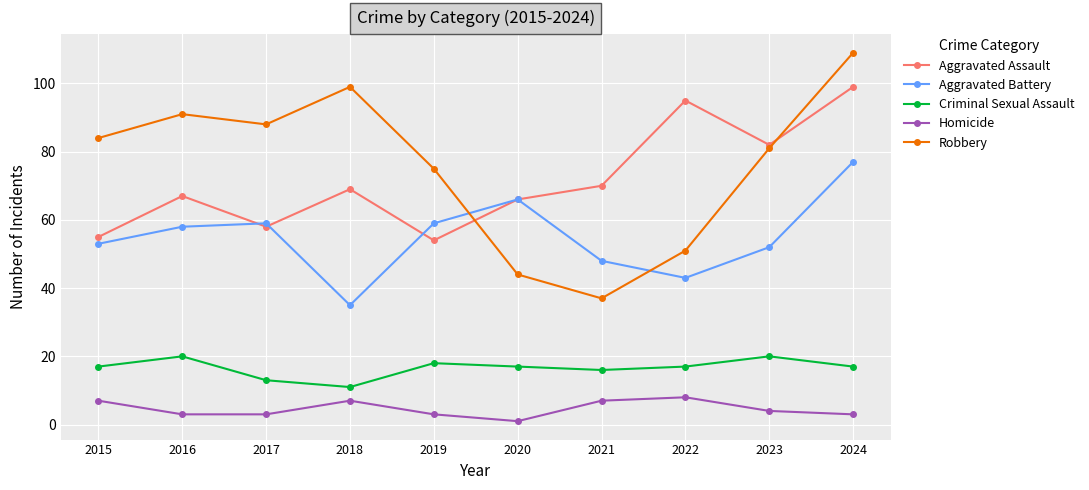

At how many categories does at least one series exceed 16?

10